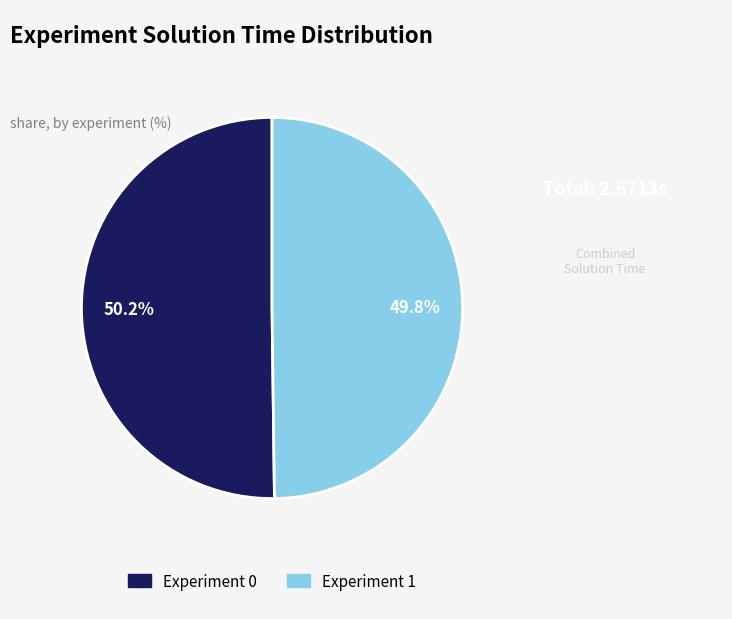

How many segments does this pie chart have?

2